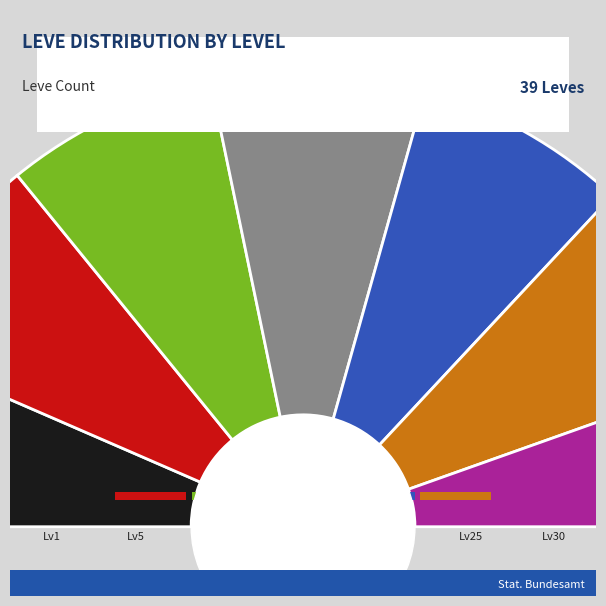

What percentage do Level 20 and Level 5 together represent?

23.6%